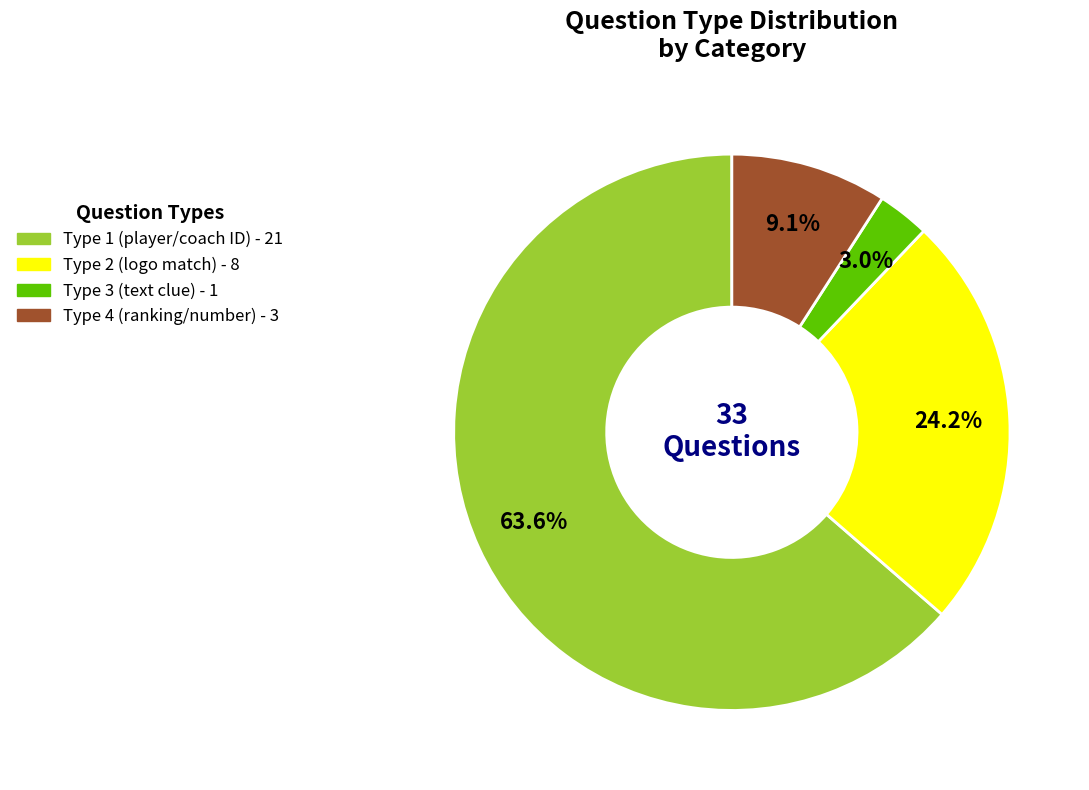

To the nearest percent, what is the average slice percentage?

25%